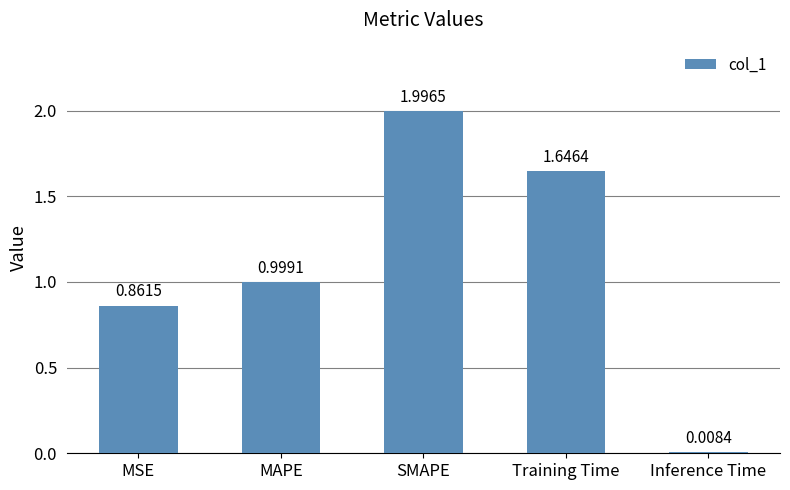

What is the difference between the values at MSE and MAPE?

0.1